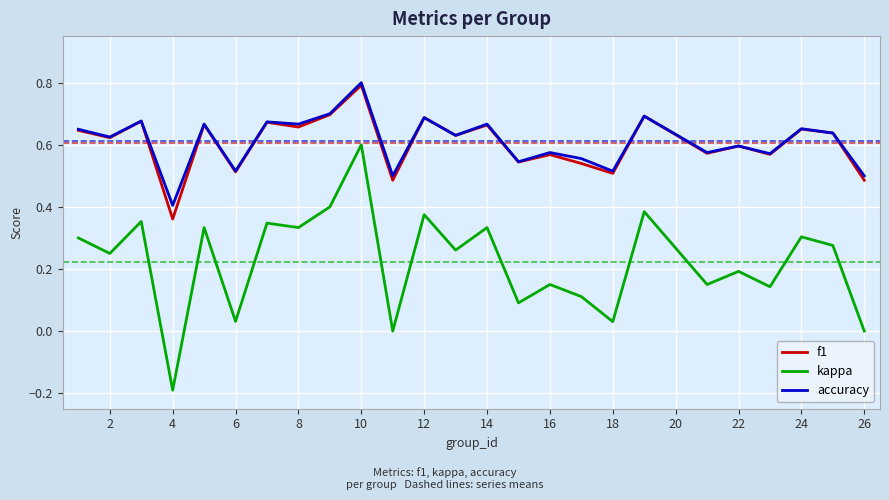

Which series has the largest range (max minus min)?

kappa